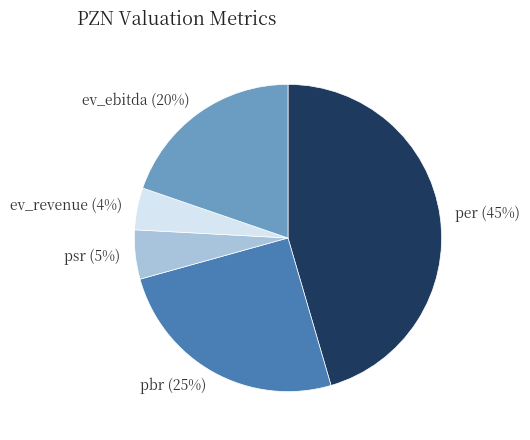

To the nearest percent, what is the difference between the ev_revenue and pbr slice percentages?

21%